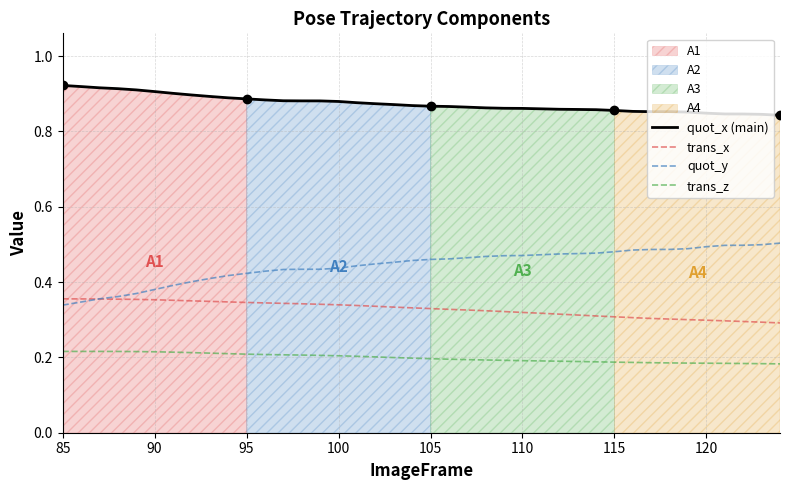

Rank the series by their maximum value, from highest to lowest.

quot_x (main), quot_y, trans_x, trans_z